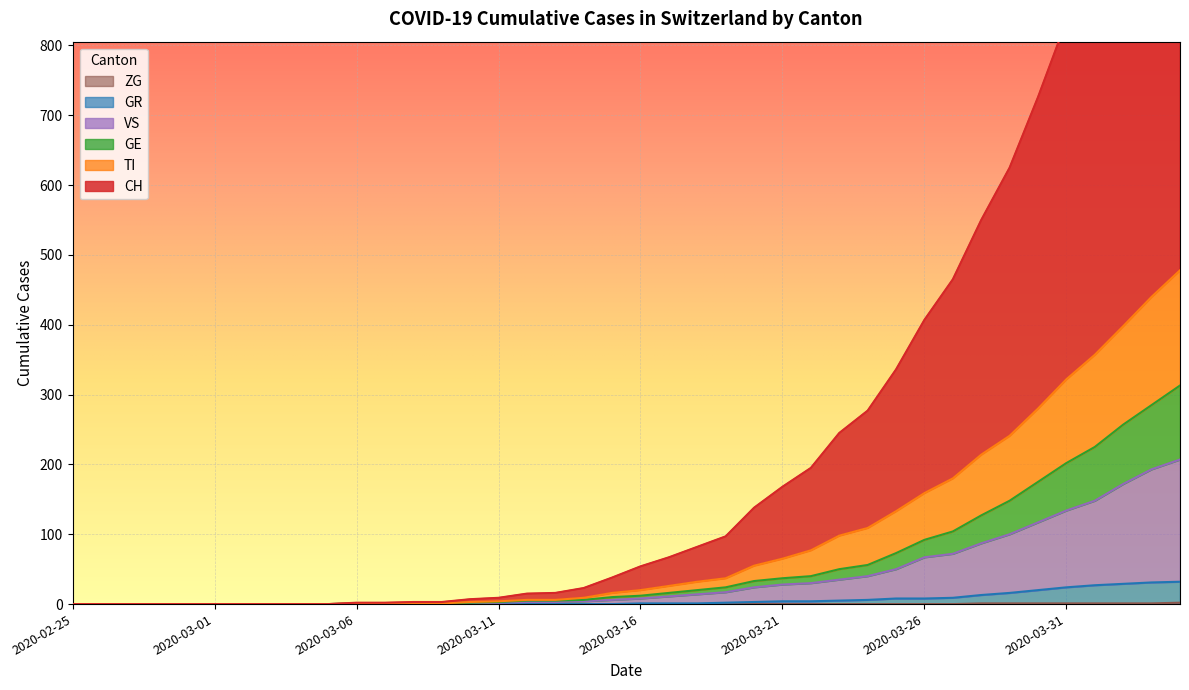

Reading left to right, transcribe all the data shown in this chart.

CH: 2020-02-25=0	2020-02-26=0	2020-02-27=0	2020-02-28=0	2020-02-29=0	2020-03-01=0	2020-03-02=0	2020-03-03=0	2020-03-04=0	2020-03-05=0	2020-03-06=2	2020-03-07=2	2020-03-08=3	2020-03-09=3	2020-03-10=7	2020-03-11=9	2020-03-12=15	2020-03-13=16	2020-03-14=23	2020-03-15=38	2020-03-16=54	2020-03-17=67	2020-03-18=82	2020-03-19=97	2020-03-20=138	2020-03-21=168	2020-03-22=195	2020-03-23=245	2020-03-24=277	2020-03-25=336	2020-03-26=407	2020-03-27=465	2020-03-28=550	2020-03-29=625	2020-03-30=726	2020-03-31=835	2020-04-01=932	2020-04-02=1037	2020-04-03=1140	2020-04-04=1245
TI: 2020-02-25=0	2020-02-26=0	2020-02-27=0	2020-02-28=0	2020-02-29=0	2020-03-01=0	2020-03-02=0	2020-03-03=0	2020-03-04=0	2020-03-05=0	2020-03-06=1	2020-03-07=1	2020-03-08=1	2020-03-09=1	2020-03-10=3	2020-03-11=4	2020-03-12=6	2020-03-13=6	2020-03-14=9	2020-03-15=16	2020-03-16=20	2020-03-17=26	2020-03-18=32	2020-03-19=37	2020-03-20=55	2020-03-21=65	2020-03-22=77	2020-03-23=98	2020-03-24=109	2020-03-25=133	2020-03-26=159	2020-03-27=180	2020-03-28=214	2020-03-29=241	2020-03-30=280	2020-03-31=322	2020-04-01=357	2020-04-02=398	2020-04-03=440	2020-04-04=478
GE: 2020-02-25=0	2020-02-26=0	2020-02-27=0	2020-02-28=0	2020-02-29=0	2020-03-01=0	2020-03-02=0	2020-03-03=0	2020-03-04=0	2020-03-05=0	2020-03-06=1	2020-03-07=1	2020-03-08=1	2020-03-09=1	2020-03-10=2	2020-03-11=3	2020-03-12=5	2020-03-13=5	2020-03-14=6	2020-03-15=10	2020-03-16=12	2020-03-17=16	2020-03-18=20	2020-03-19=24	2020-03-20=33	2020-03-21=37	2020-03-22=40	2020-03-23=50	2020-03-24=56	2020-03-25=73	2020-03-26=92	2020-03-27=104	2020-03-28=127	2020-03-29=148	2020-03-30=175	2020-03-31=202	2020-04-01=225	2020-04-02=257	2020-04-03=285	2020-04-04=313
VS: 2020-02-25=0	2020-02-26=0	2020-02-27=0	2020-02-28=0	2020-02-29=0	2020-03-01=0	2020-03-02=0	2020-03-03=0	2020-03-04=0	2020-03-05=0	2020-03-06=1	2020-03-07=1	2020-03-08=1	2020-03-09=1	2020-03-10=1	2020-03-11=2	2020-03-12=3	2020-03-13=3	2020-03-14=4	2020-03-15=6	2020-03-16=8	2020-03-17=11	2020-03-18=14	2020-03-19=17	2020-03-20=24	2020-03-21=28	2020-03-22=30	2020-03-23=35	2020-03-24=40	2020-03-25=50	2020-03-26=67	2020-03-27=72	2020-03-28=87	2020-03-29=100	2020-03-30=117	2020-03-31=134	2020-04-01=148	2020-04-02=172	2020-04-03=193	2020-04-04=207
GR: 2020-02-25=0	2020-02-26=0	2020-02-27=0	2020-02-28=0	2020-02-29=0	2020-03-01=0	2020-03-02=0	2020-03-03=0	2020-03-04=0	2020-03-05=0	2020-03-06=0	2020-03-07=0	2020-03-08=0	2020-03-09=0	2020-03-10=0	2020-03-11=0	2020-03-12=0	2020-03-13=0	2020-03-14=0	2020-03-15=0	2020-03-16=1	2020-03-17=1	2020-03-18=1	2020-03-19=2	2020-03-20=3	2020-03-21=4	2020-03-22=4	2020-03-23=5	2020-03-24=6	2020-03-25=8	2020-03-26=8	2020-03-27=9	2020-03-28=13	2020-03-29=16	2020-03-30=20	2020-03-31=24	2020-04-01=27	2020-04-02=29	2020-04-03=31	2020-04-04=32
ZG: 2020-02-25=0	2020-02-26=0	2020-02-27=0	2020-02-28=0	2020-02-29=0	2020-03-01=0	2020-03-02=0	2020-03-03=0	2020-03-04=0	2020-03-05=0	2020-03-06=0	2020-03-07=0	2020-03-08=0	2020-03-09=0	2020-03-10=0	2020-03-11=0	2020-03-12=0	2020-03-13=0	2020-03-14=0	2020-03-15=0	2020-03-16=0	2020-03-17=0	2020-03-18=0	2020-03-19=0	2020-03-20=0	2020-03-21=0	2020-03-22=0	2020-03-23=0	2020-03-24=0	2020-03-25=0	2020-03-26=0	2020-03-27=0	2020-03-28=1	2020-03-29=1	2020-03-30=1	2020-03-31=1	2020-04-01=1	2020-04-02=1	2020-04-03=1	2020-04-04=2